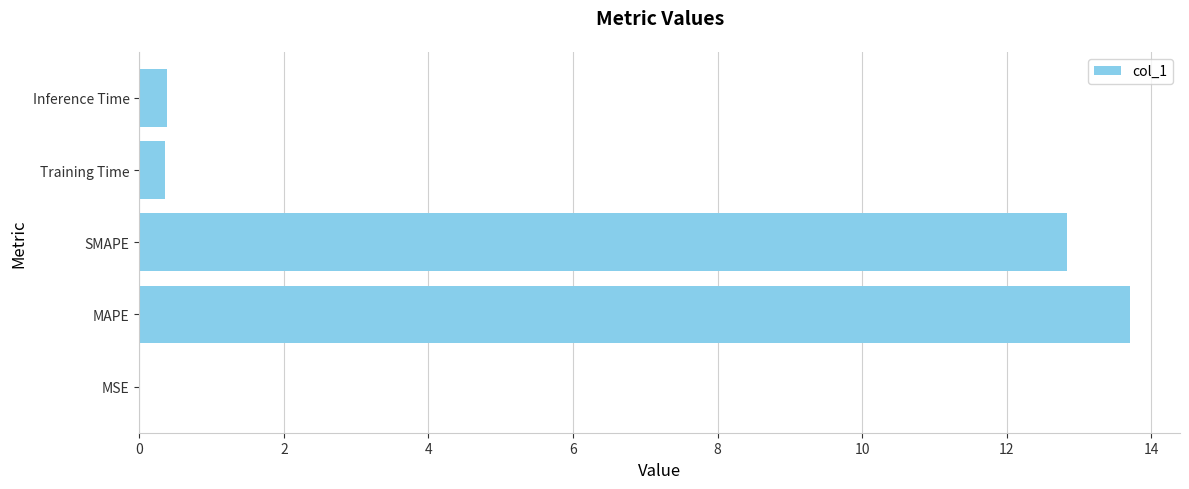

How many series are shown in this chart?

1